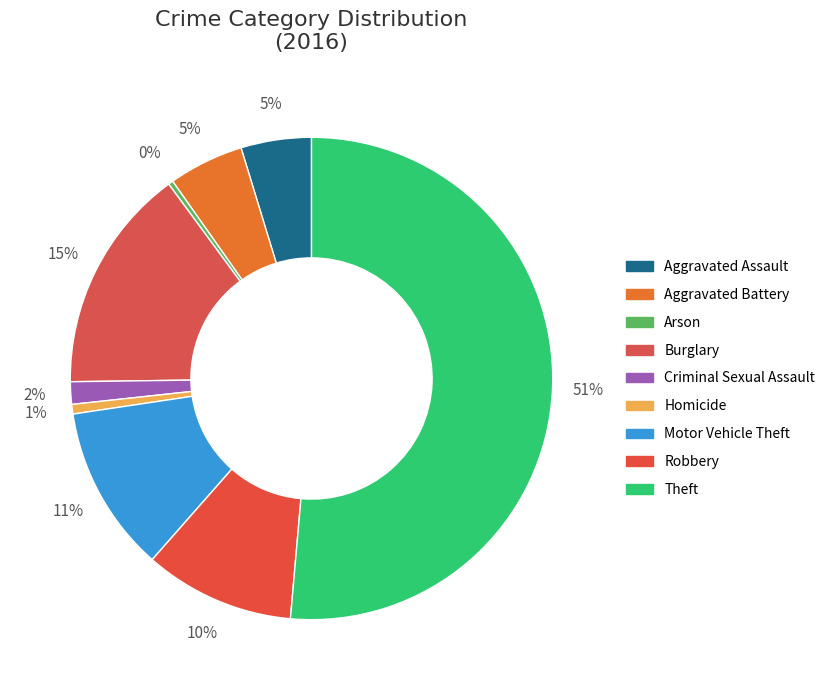

Count the number of slices in the pie.

9